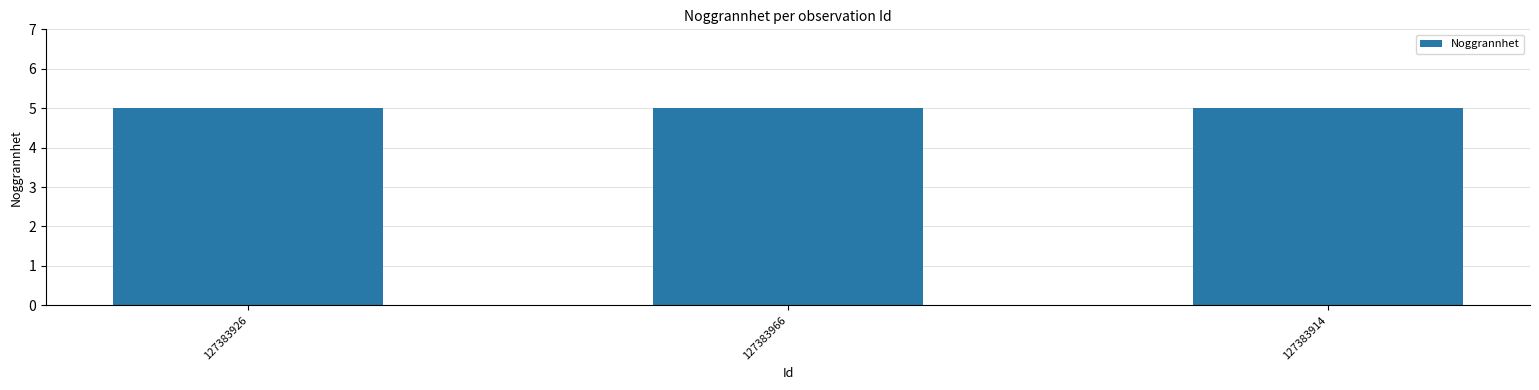

Are the bars horizontal?

No